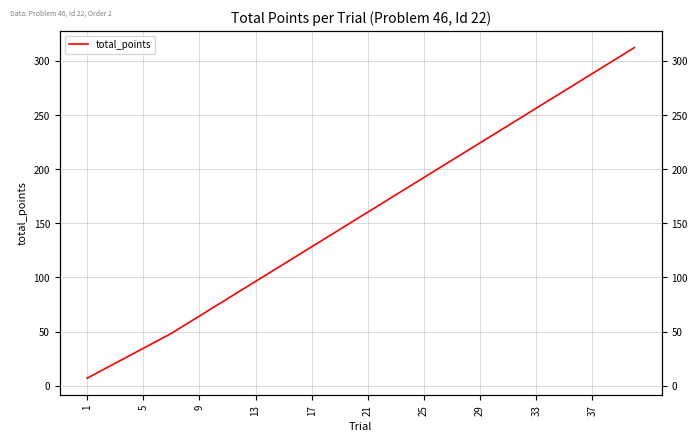

What is the sum of all values?

6275.1